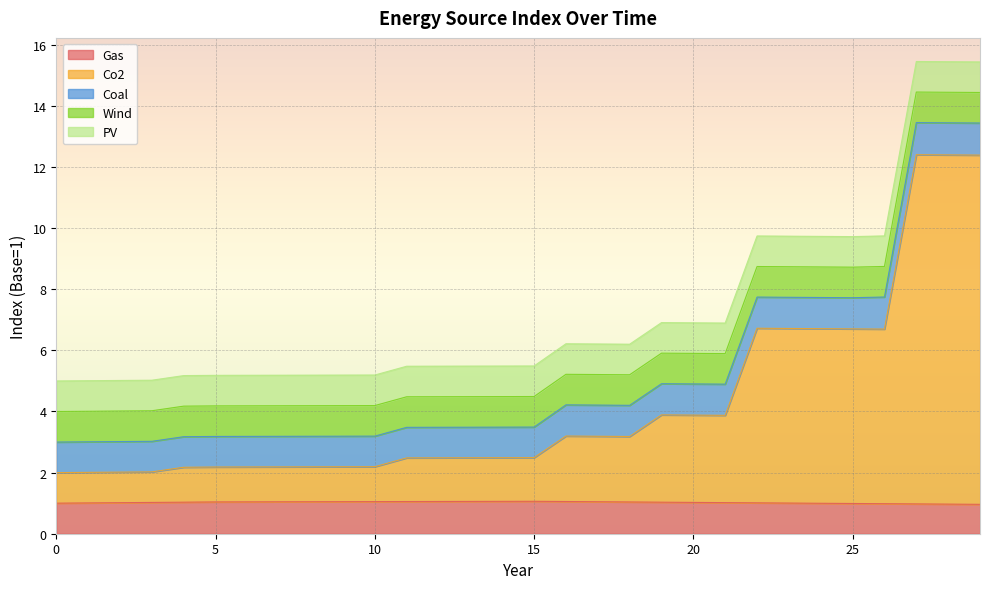

Is the value of Wind at 13 greater than the value of Gas at 24?

Yes